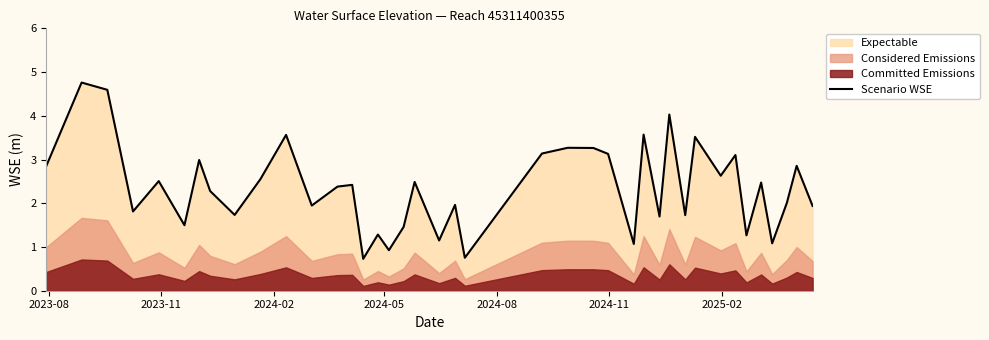

What is the minimum value for Scenario WSE?

0.7